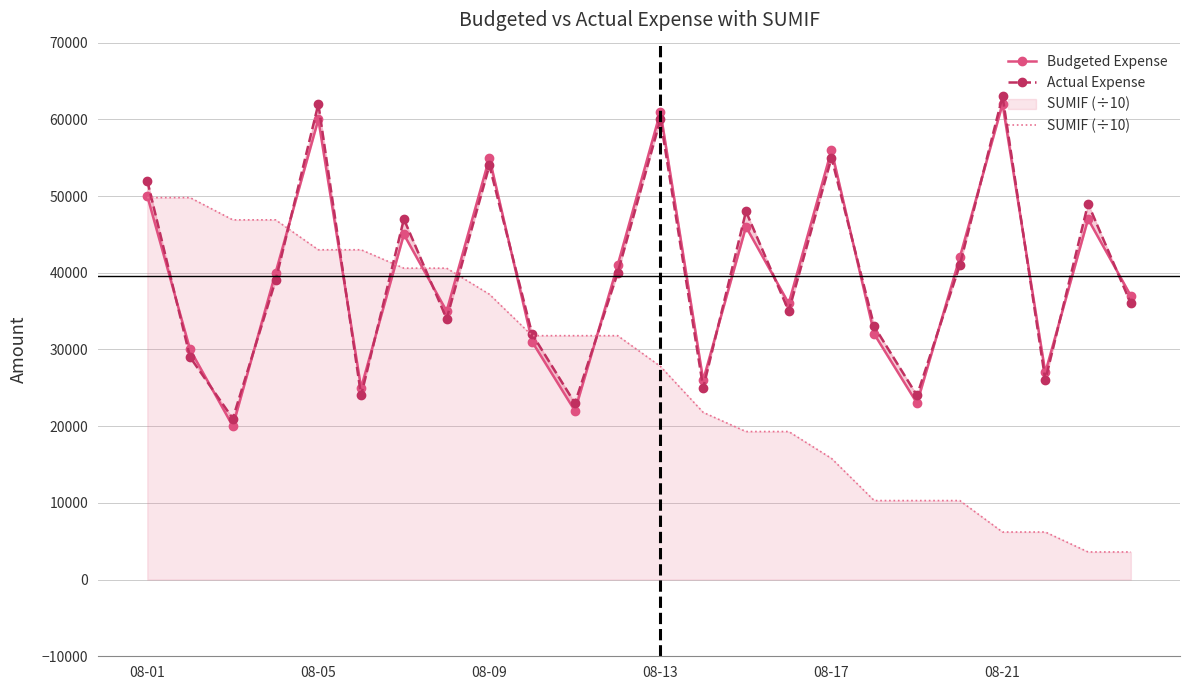

At which label is SUMIF (÷10) closest to 26700?

08-13